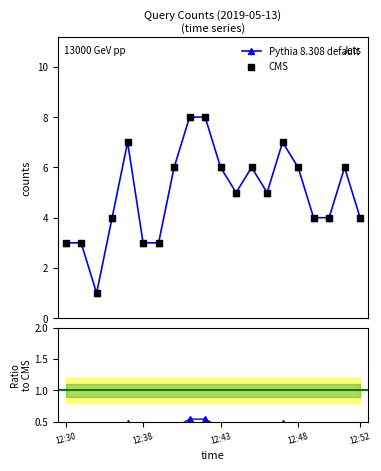

What is the ratio of the value at 12:36 to the value at 12:32?

1.3